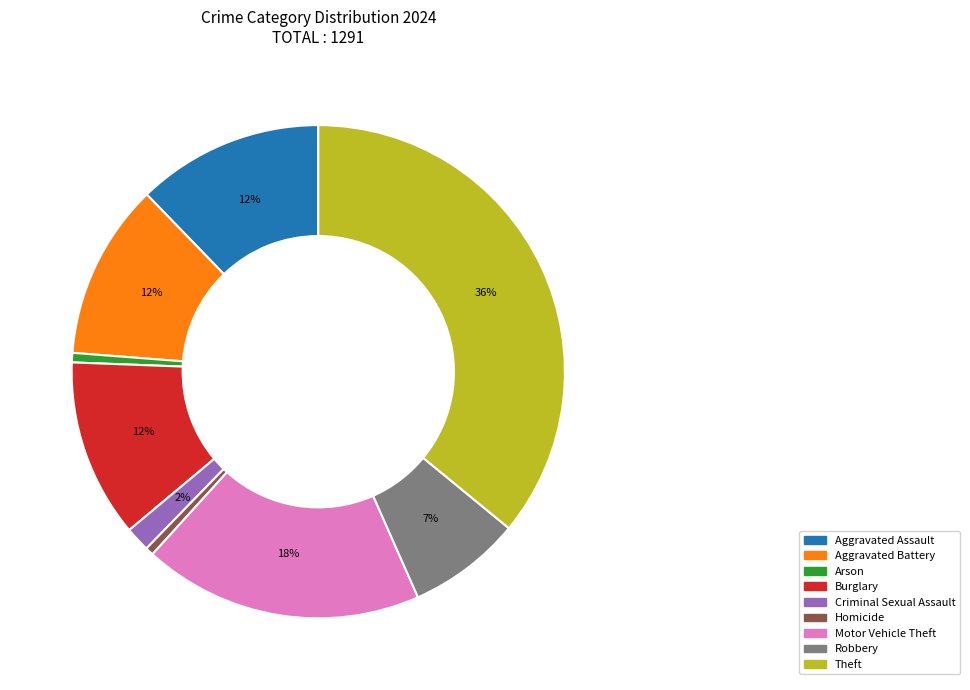

Which slice is the largest?

Theft